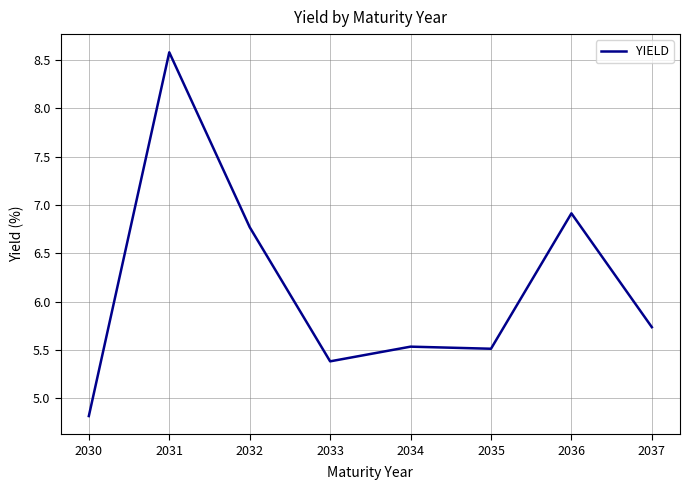

Reading left to right, list all the values displayed in this chart.

2030=4.8	2031=8.6	2032=6.8	2033=5.4	2034=5.5	2035=5.5	2036=6.9	2037=5.7